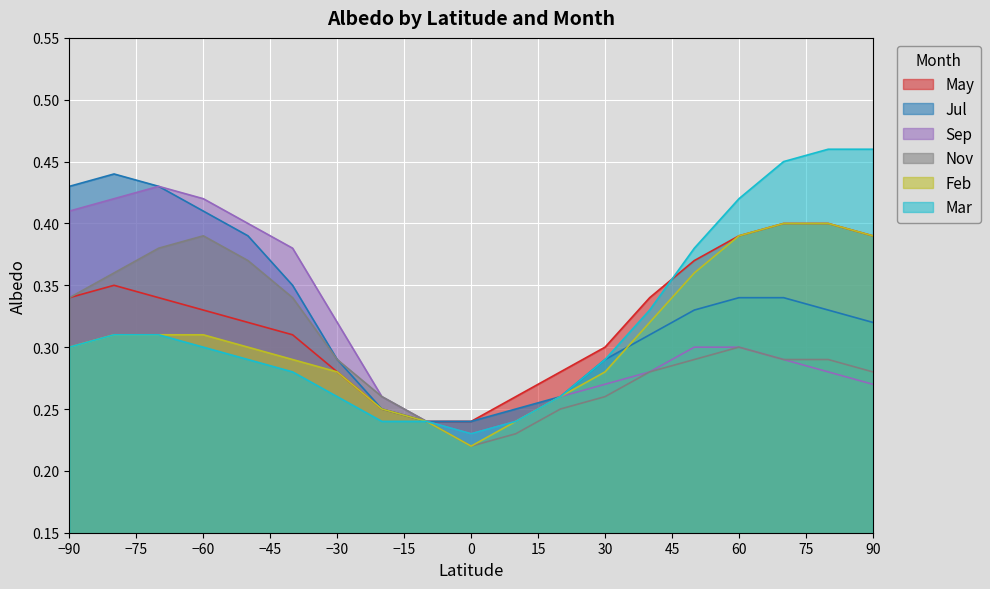

In Sep, how many points are higher than both neighbors (excluding endpoints)?

1